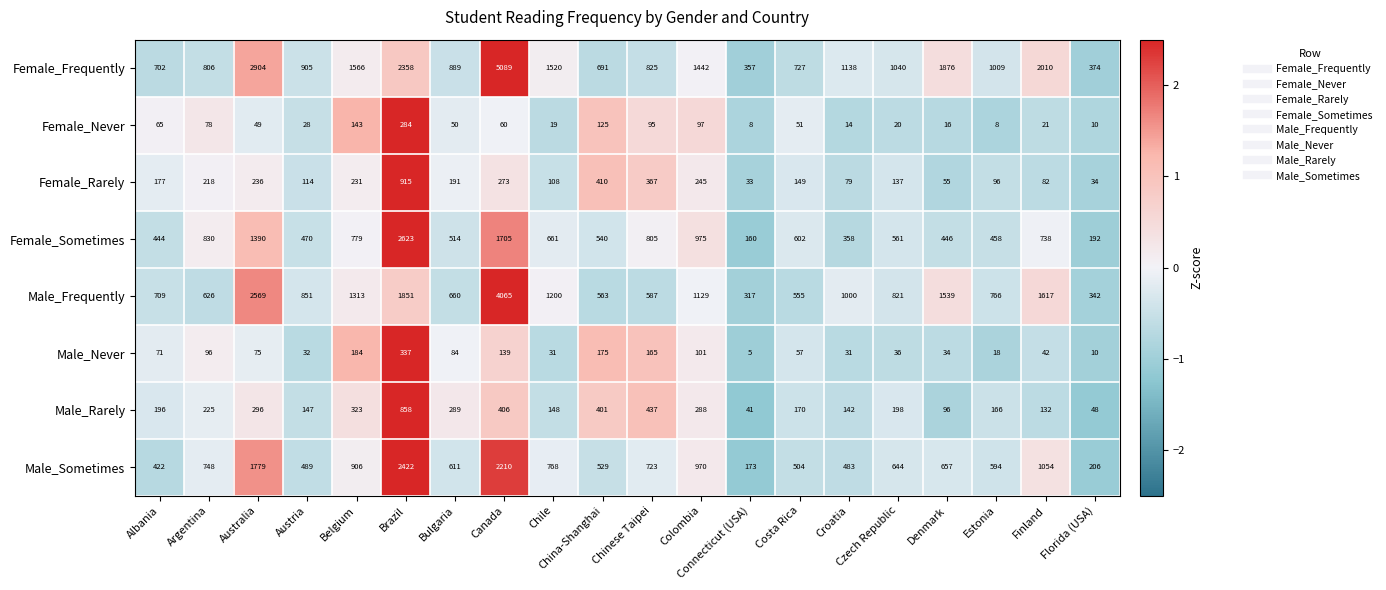

What is the sum of the Male_Never values at Chile and Czech Republic?

67